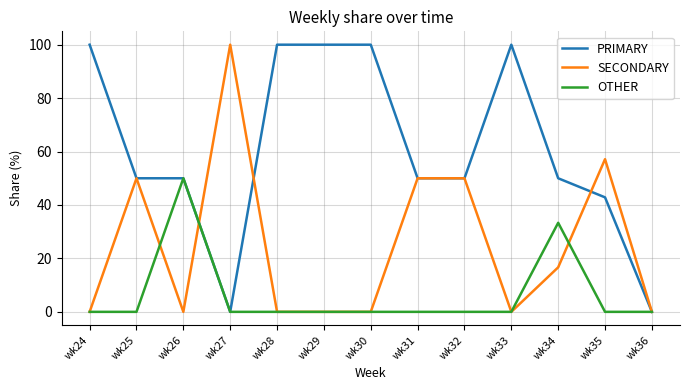

Count the number of categories in the chart.

13